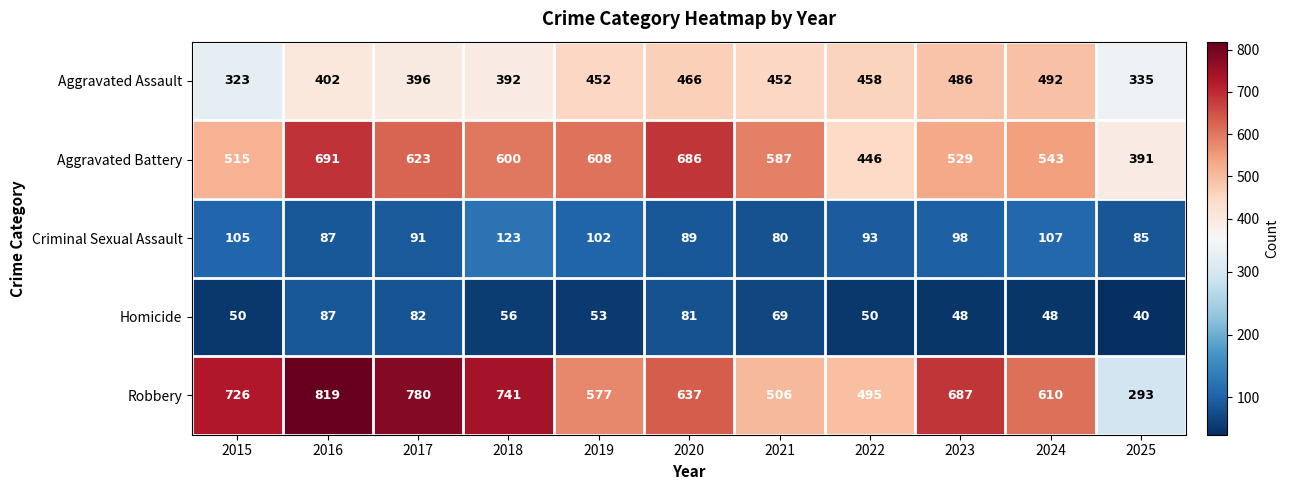

What is the maximum value shown in the chart?

819